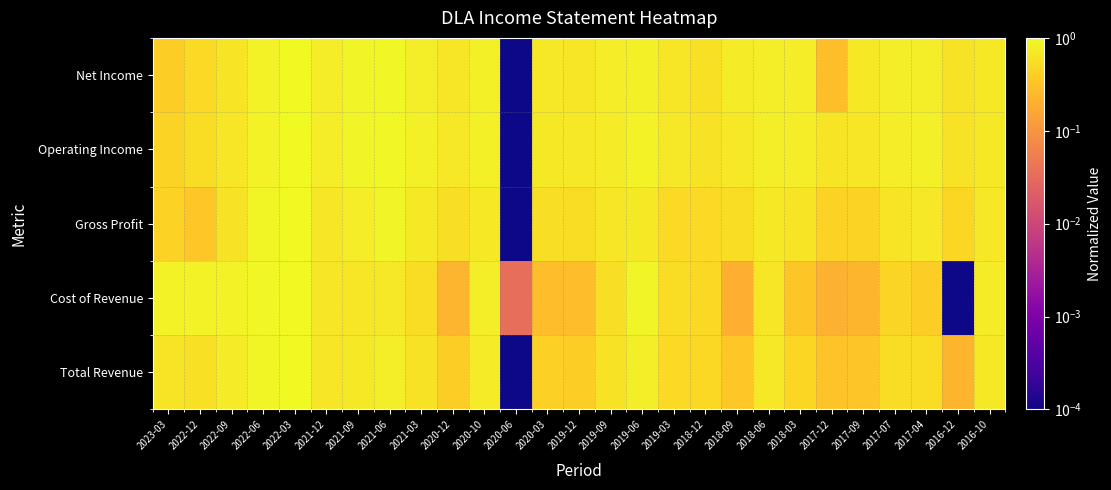

Between 2020-03 and 2017-12, which is larger?

2020-03